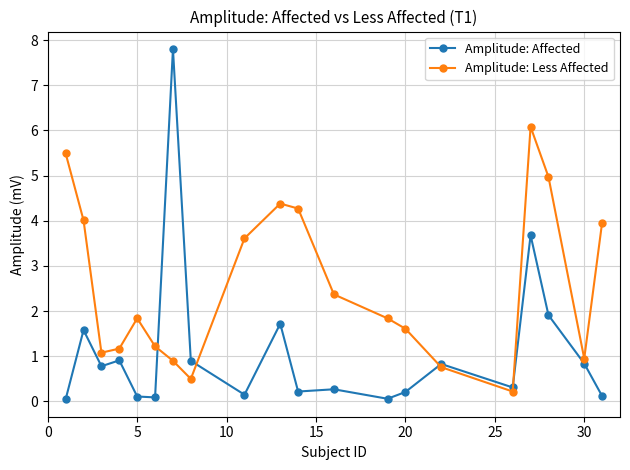

Which series has the largest total across all categories?

Amplitude: Less Affected